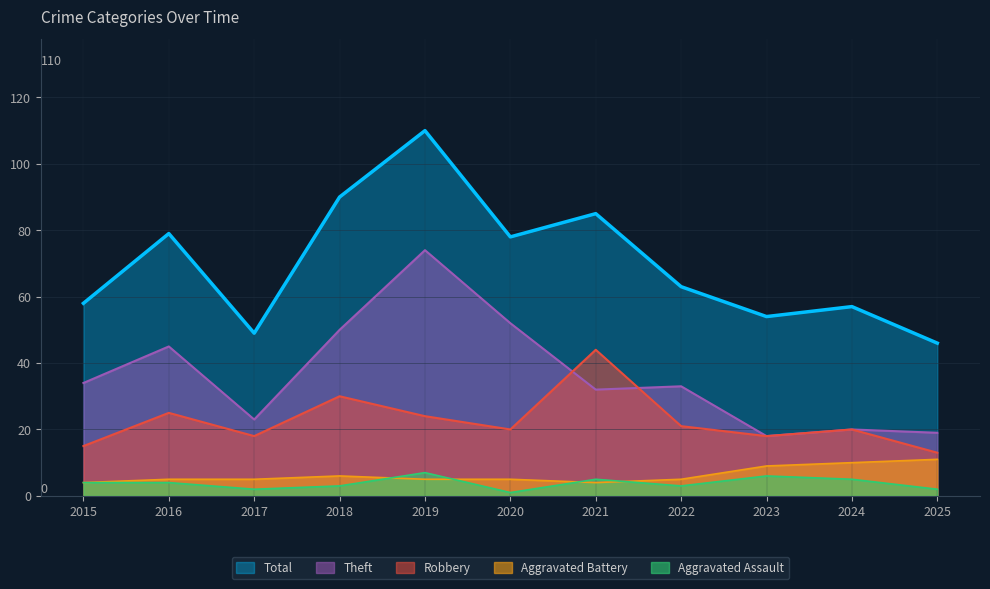

Count the Aggravated Battery values in the range 5 to 9.

7